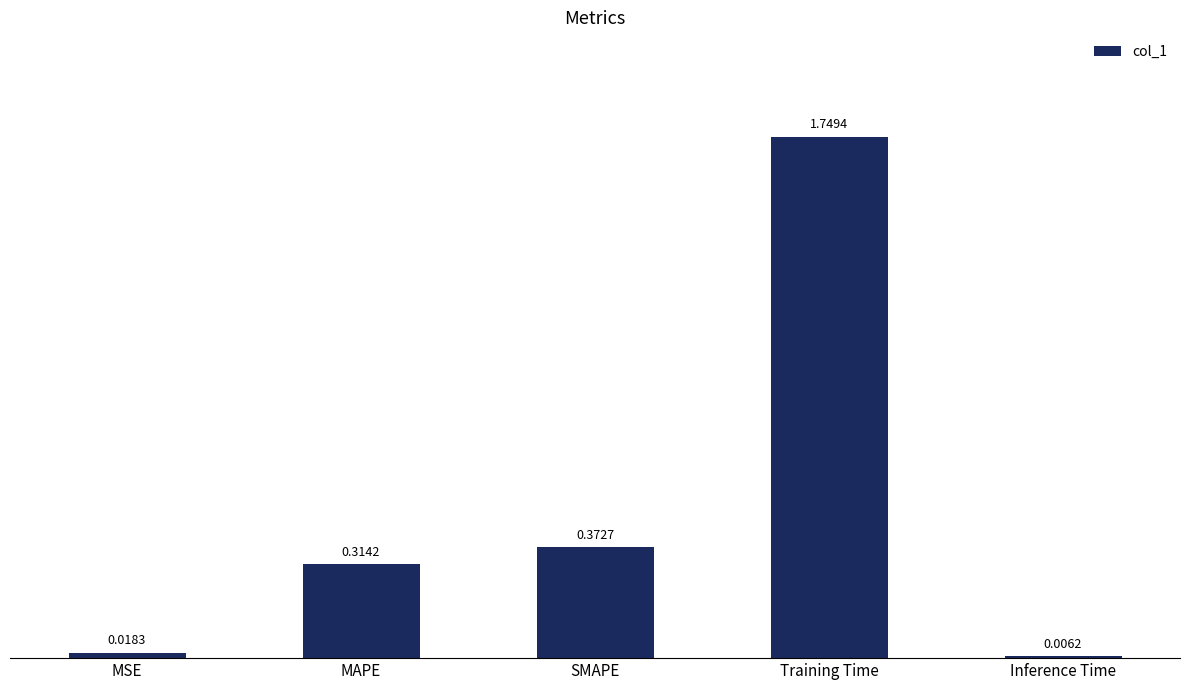

What is the sum of all values?

2.5